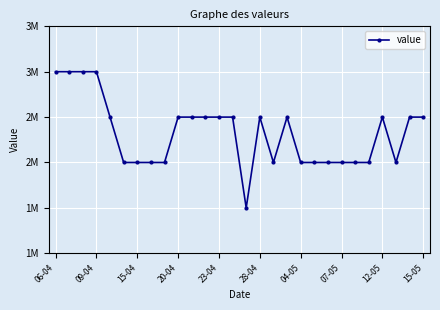

Does the chart have visible grid lines?

Yes